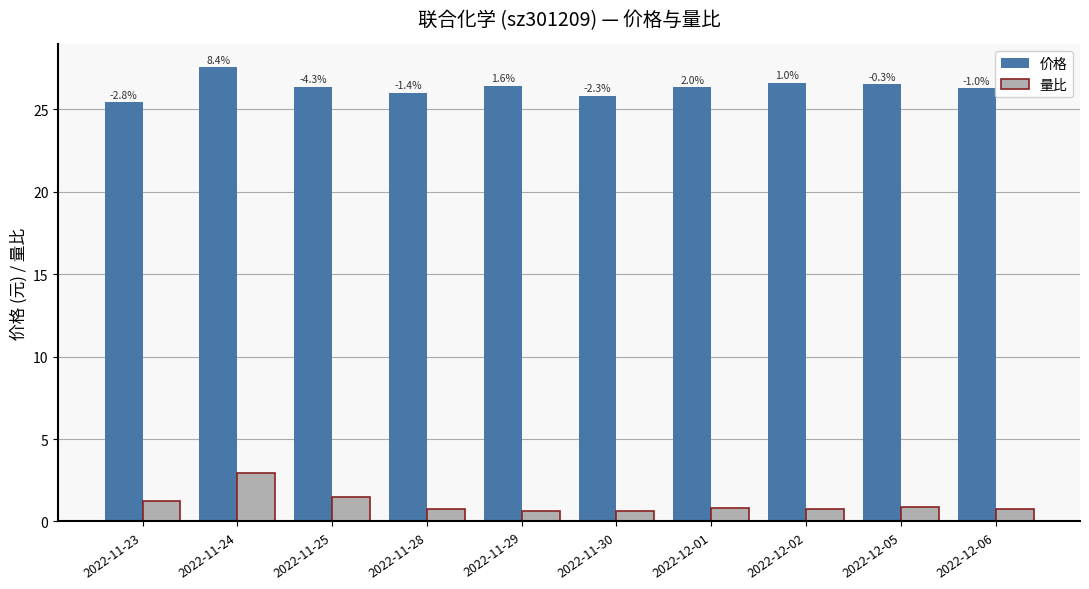

At which label is 量比 closest to 1?

2022-12-05